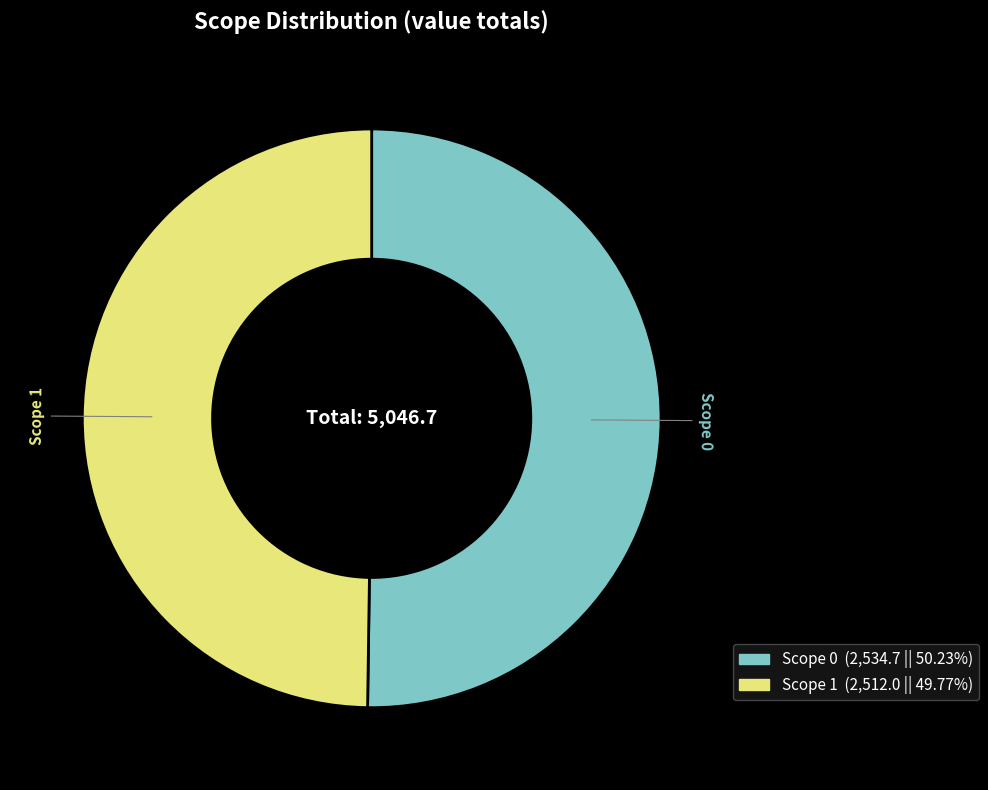

Approximately how many times larger is the value at Scope 1 compared to Scope 0?

1.0